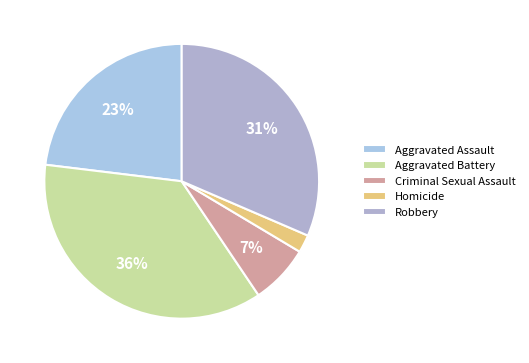

Which slice is the largest?

Aggravated Battery